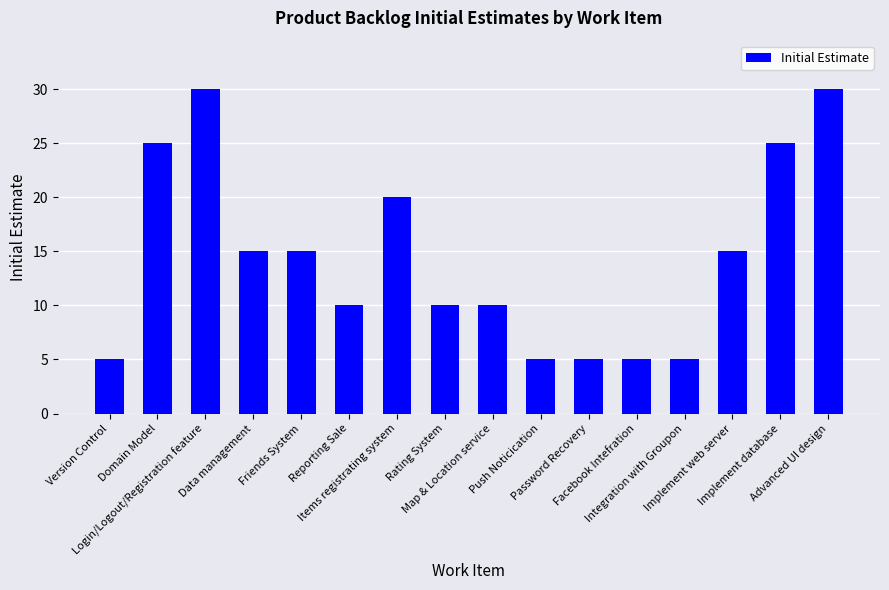

How many values are below 15?

8